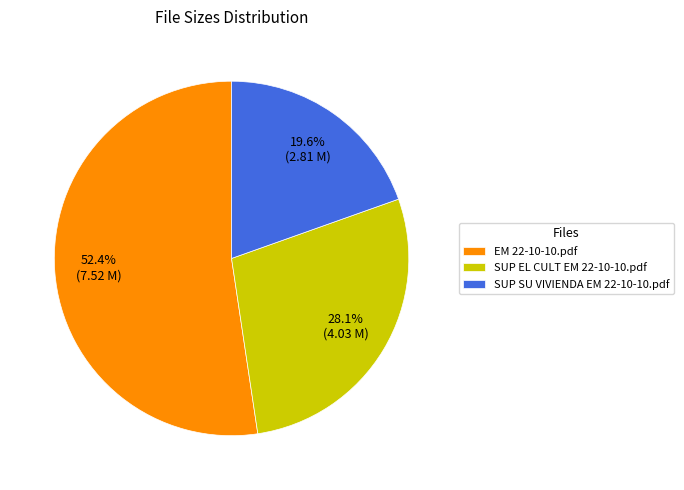

What percentage do EM 22-10-10.pdf and SUP SU VIVIENDA EM 22-10-10.pdf together represent?

71.9%